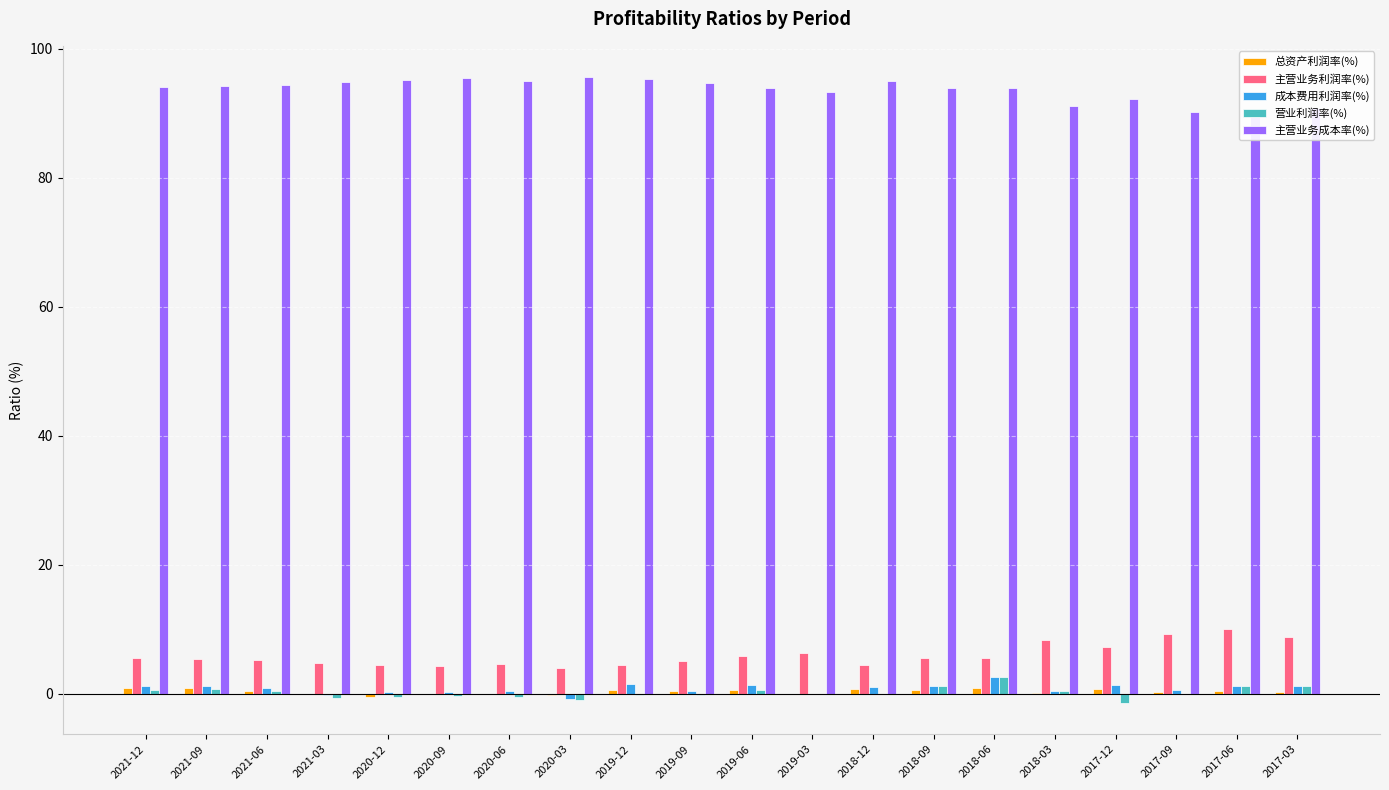

What is the average value of the 营业利润率(%) series?

0.2